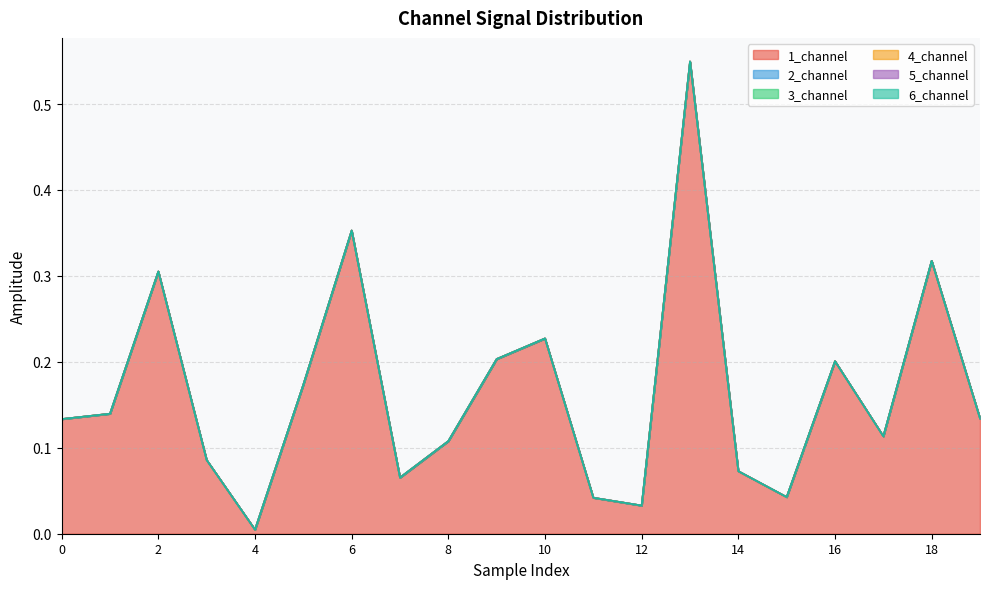

What are all the series names shown in the legend?

1_channel, 2_channel, 3_channel, 4_channel, 5_channel, 6_channel